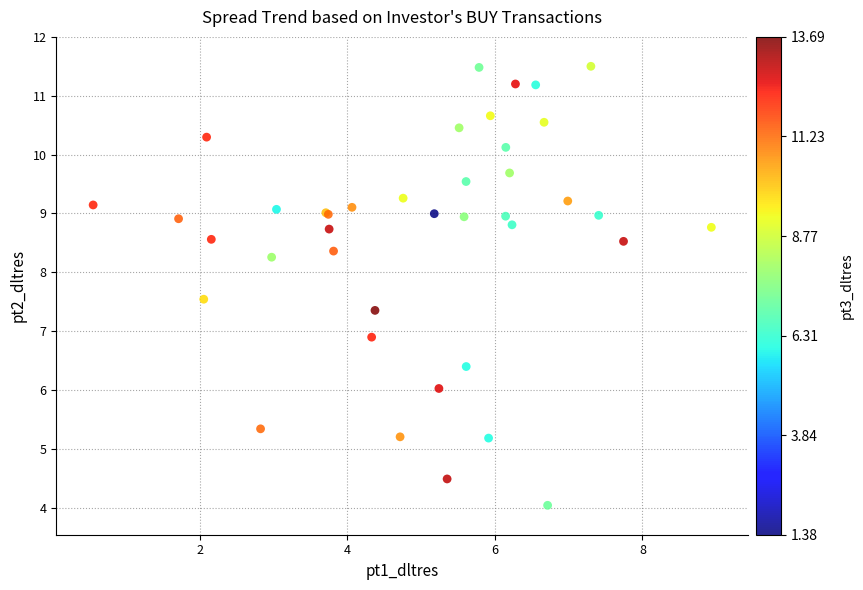

What Y value in the scatter plot is closest to 7?

6.9